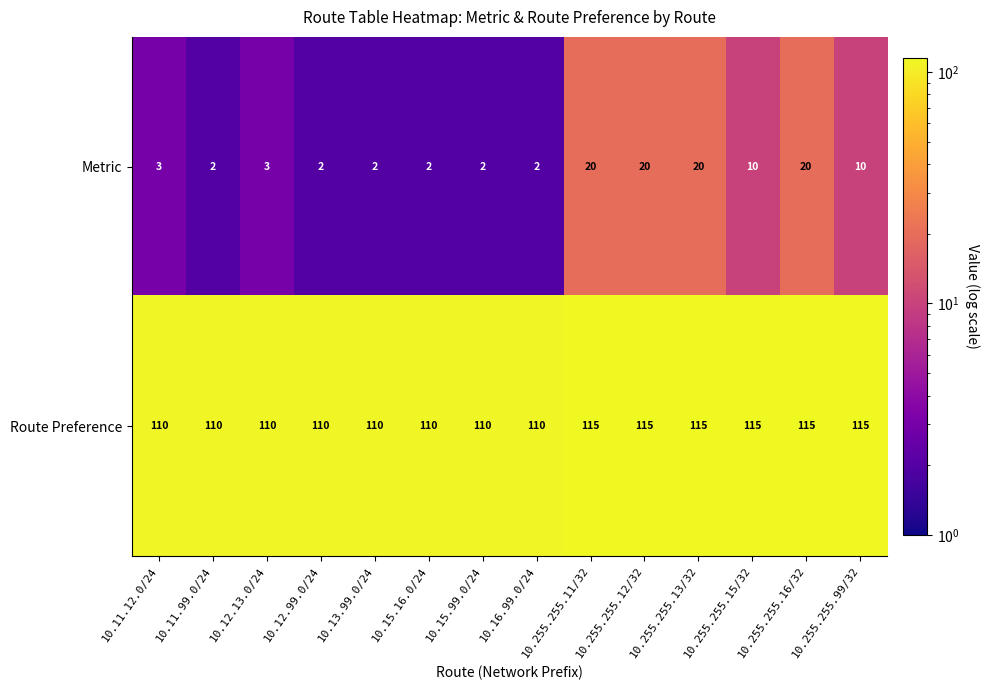

Count the Route Preference values in the range 110 to 115.

14